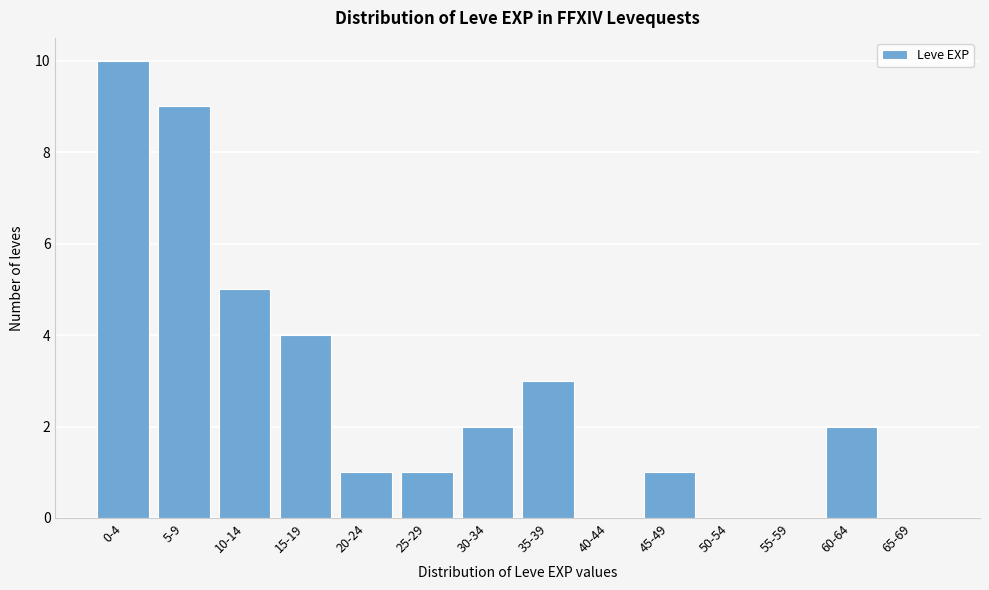

Reading left to right, what are all the values shown in this chart?

0-4=10	5-9=9	10-14=5	15-19=4	20-24=1	25-29=1	30-34=2	35-39=3	40-44=0	45-49=1	50-54=0	55-59=0	60-64=2	65-69=0